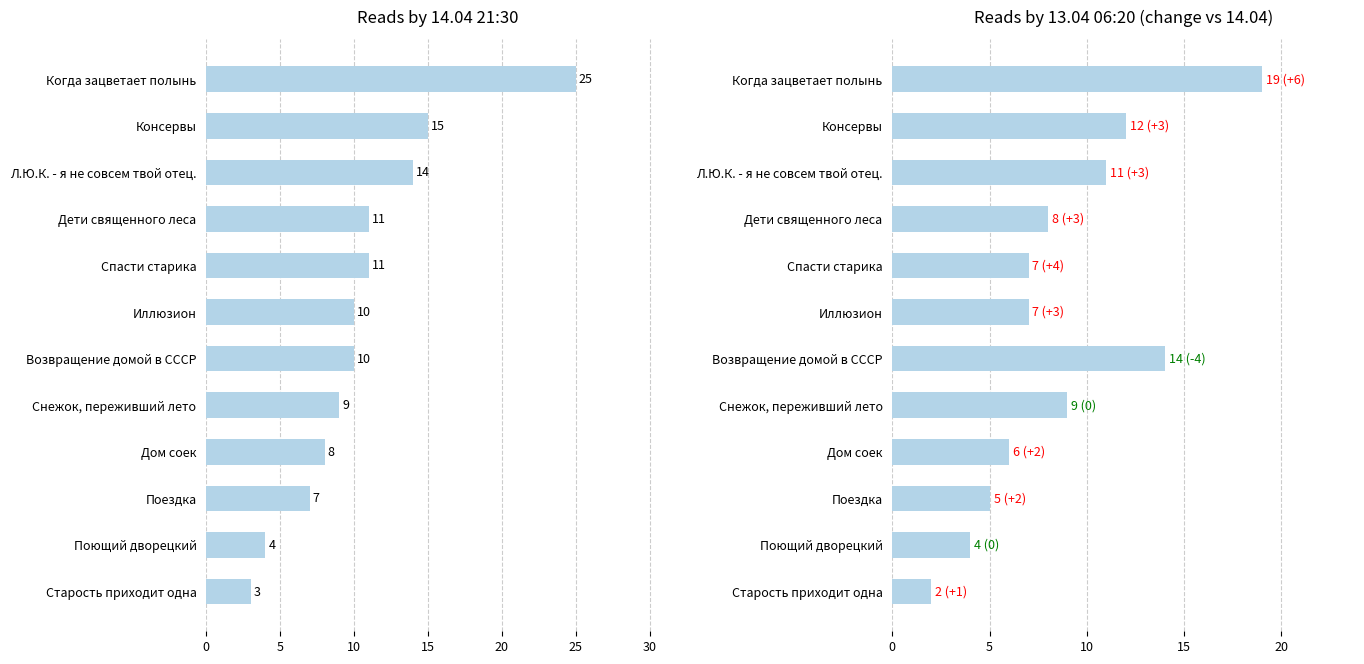

Is it true that 14.04 21:30 equals 12 at Поездка?

False